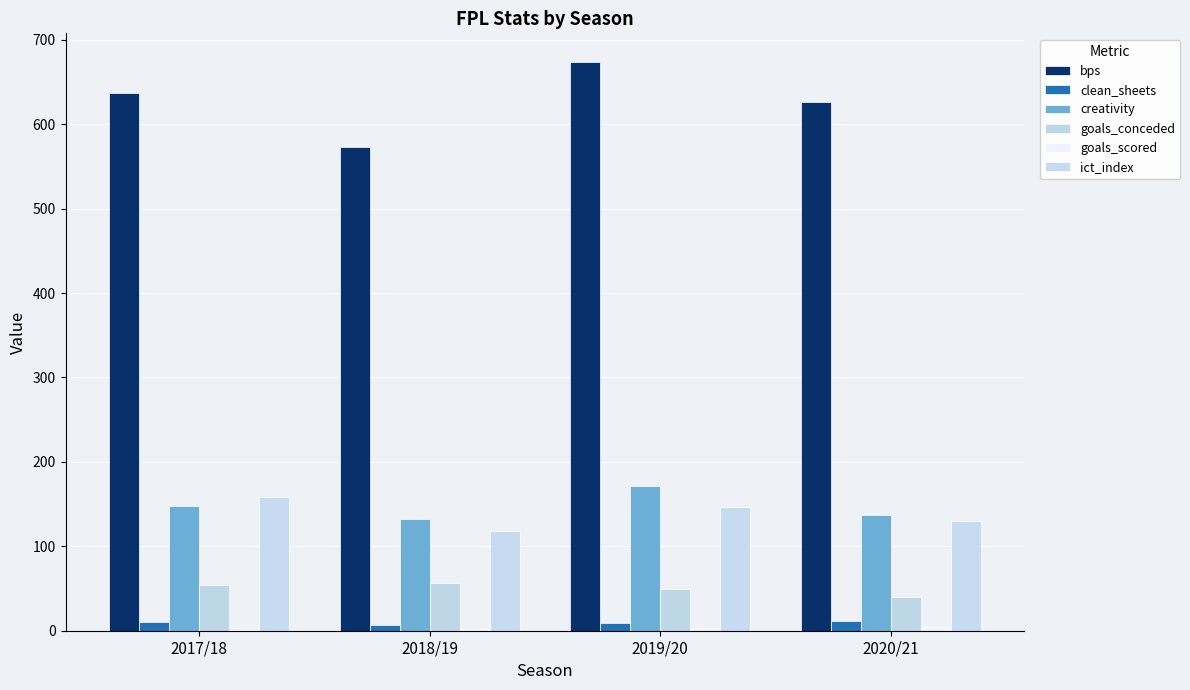

How many data points does each series have?

4